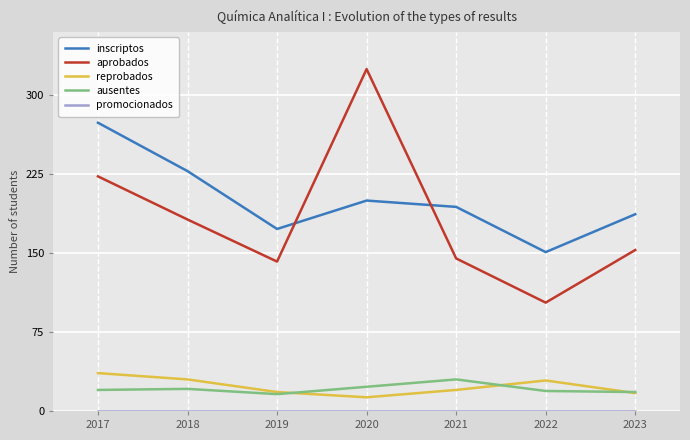

Between 2017 and 2019, which series saw the biggest shift?

inscriptos